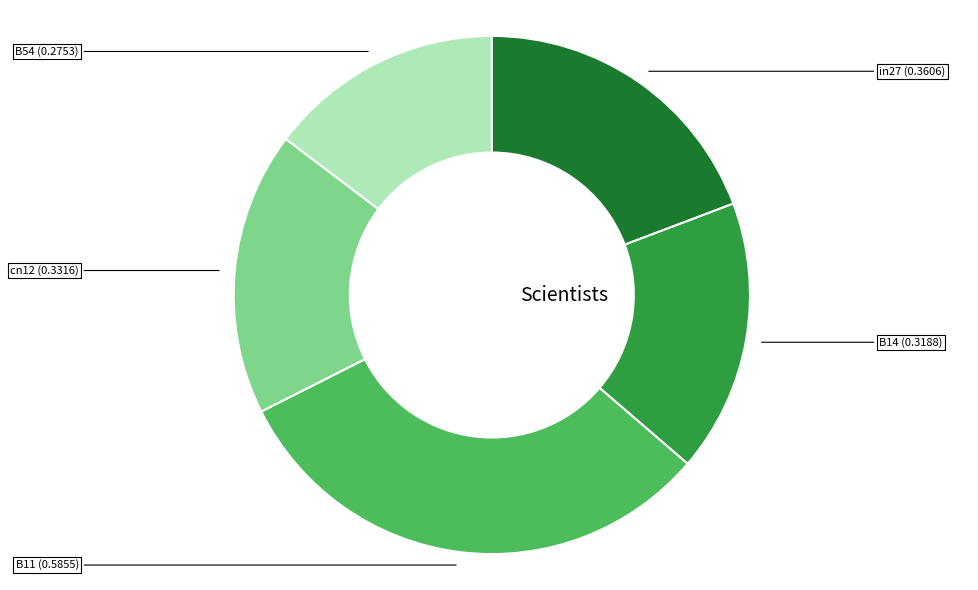

Is there a majority slice in this chart?

No